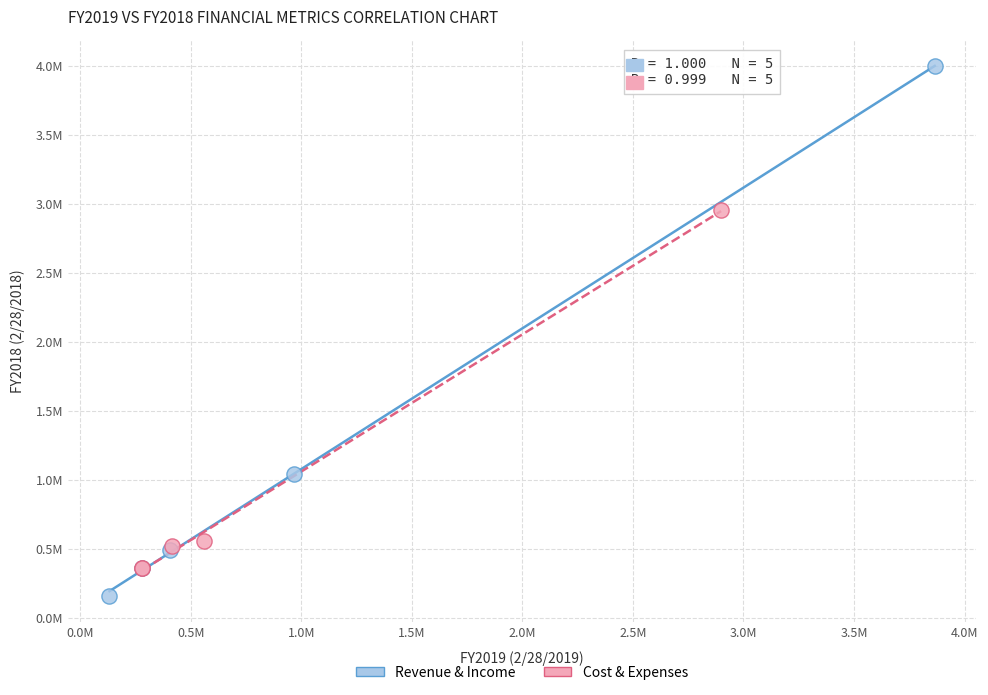

Which series reaches the maximum Y coordinate?

Revenue & Income